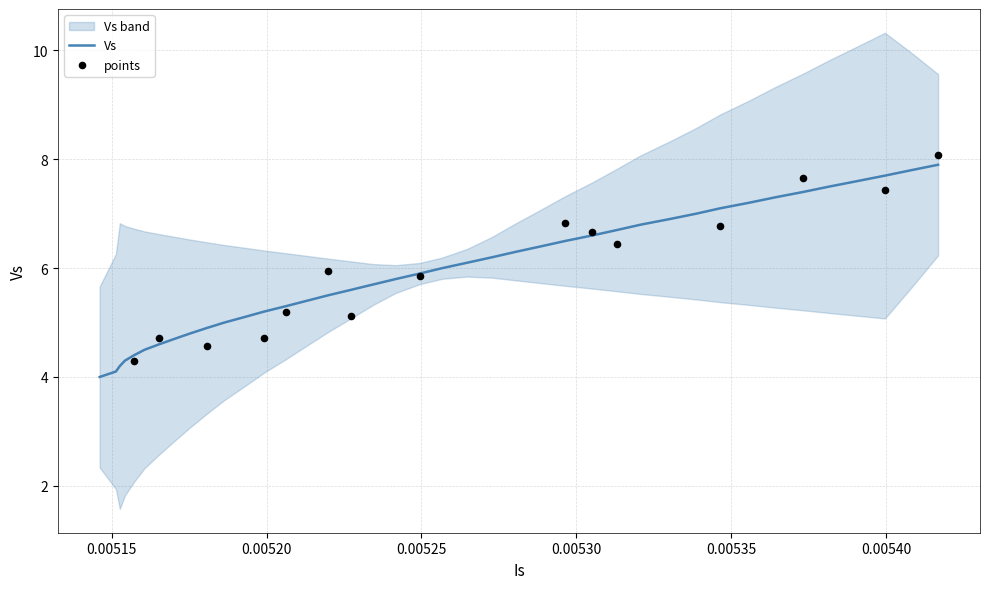

What is the lowest value of the Vs series?

4.0